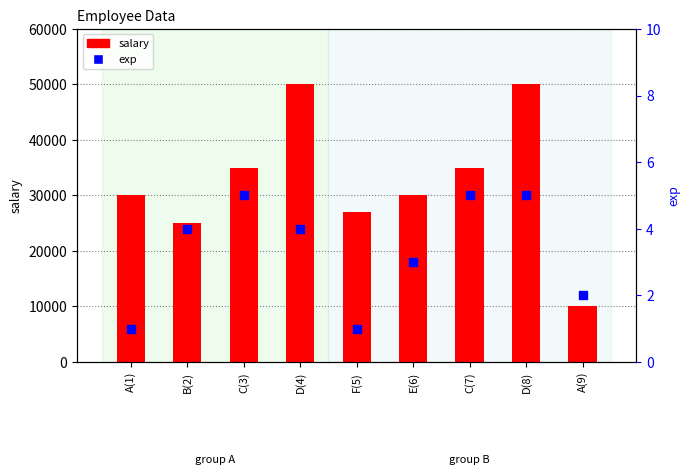

What are all the series names shown in the legend?

salary, exp